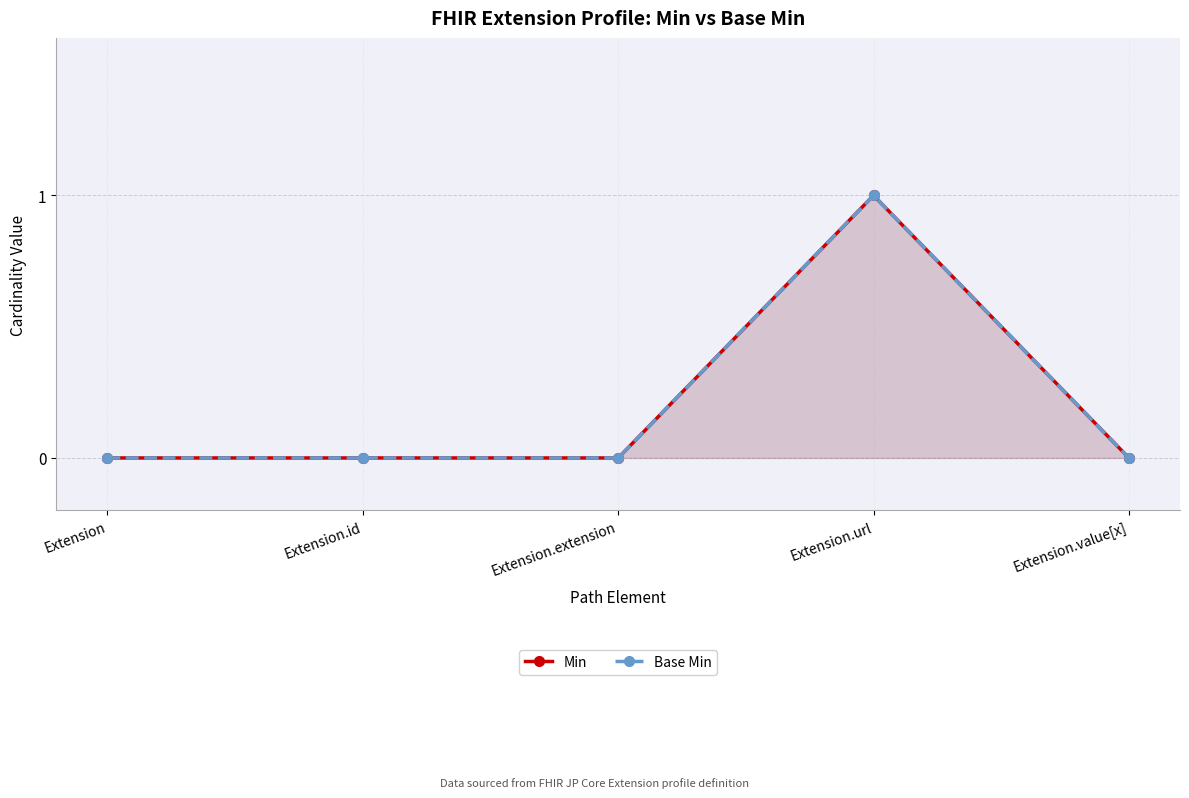

Between Extension.id and Extension.url, which is larger?

Extension.url